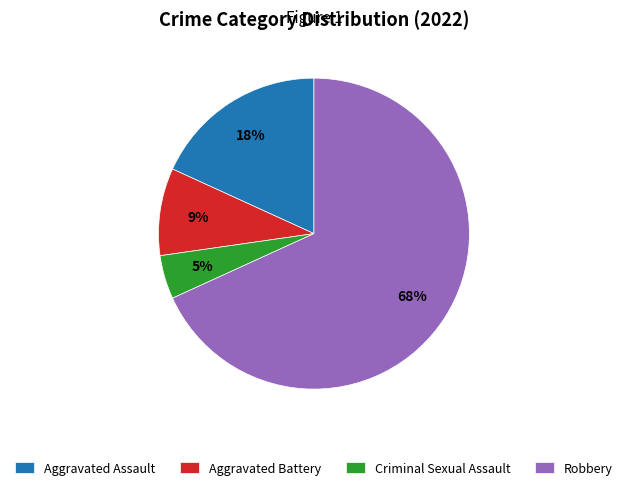

Does Robbery account for over 50% of the chart?

Yes